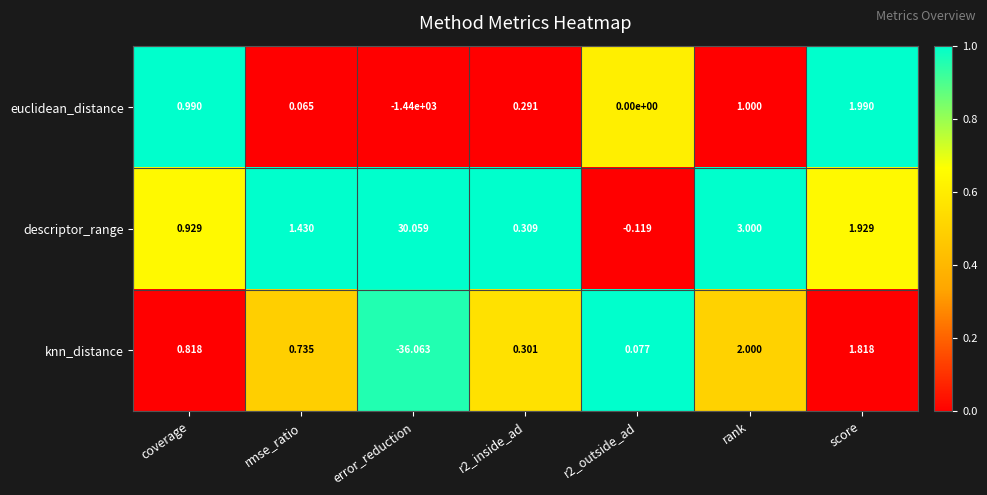

Is the value of euclidean_distance at error_reduction greater than the value of knn_distance at error_reduction?

No